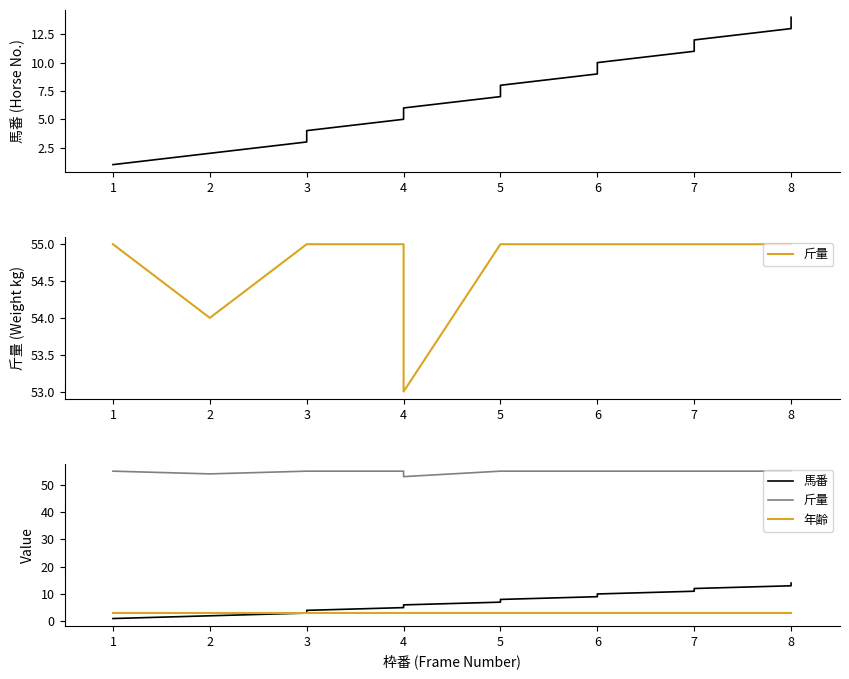

Rank the series by their maximum value, from lowest to highest.

年齢, 馬番, 斤量